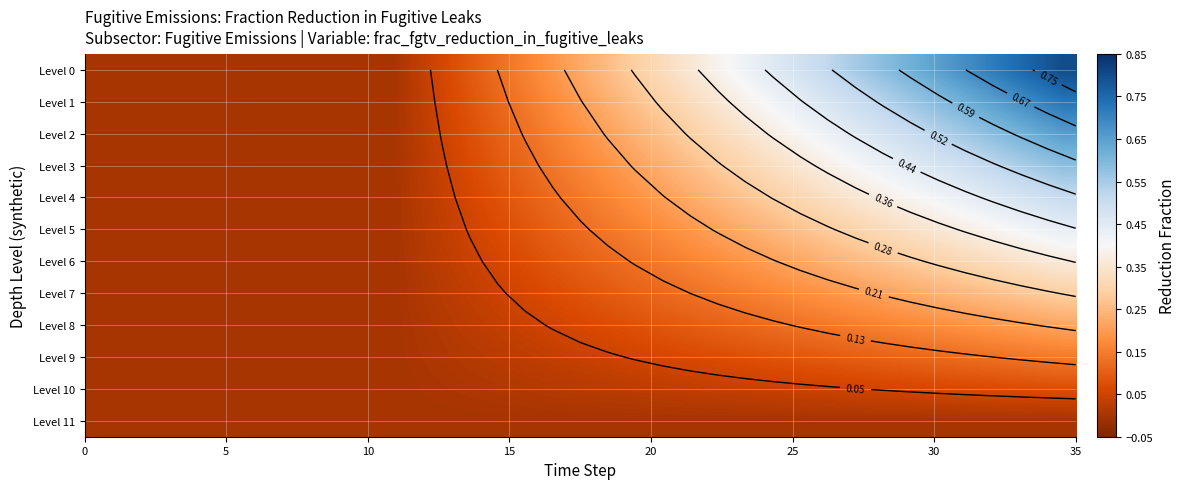

Which series has the widest spread of values?

Level 0